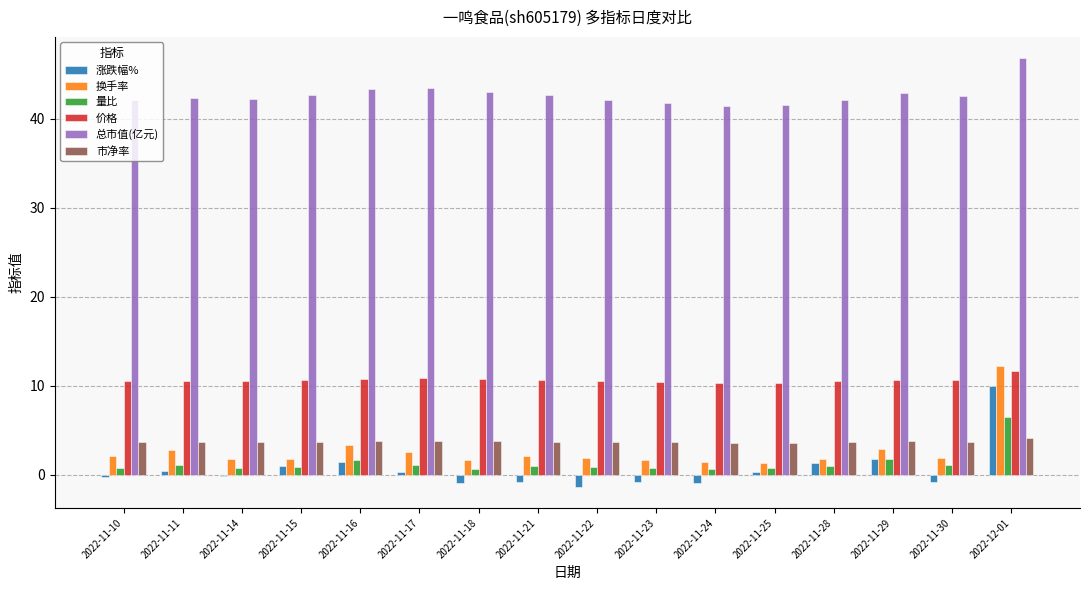

True or false: 量比 has a value of 0.8 at 2022-11-22.

True